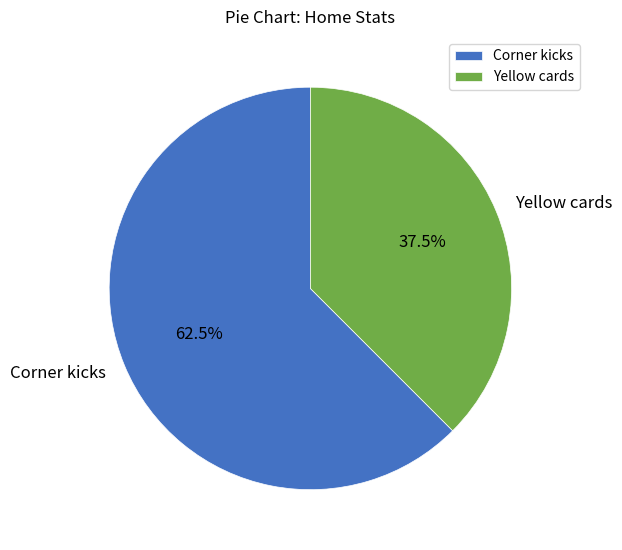

What percentage do Corner kicks and Yellow cards together represent?

100.0%